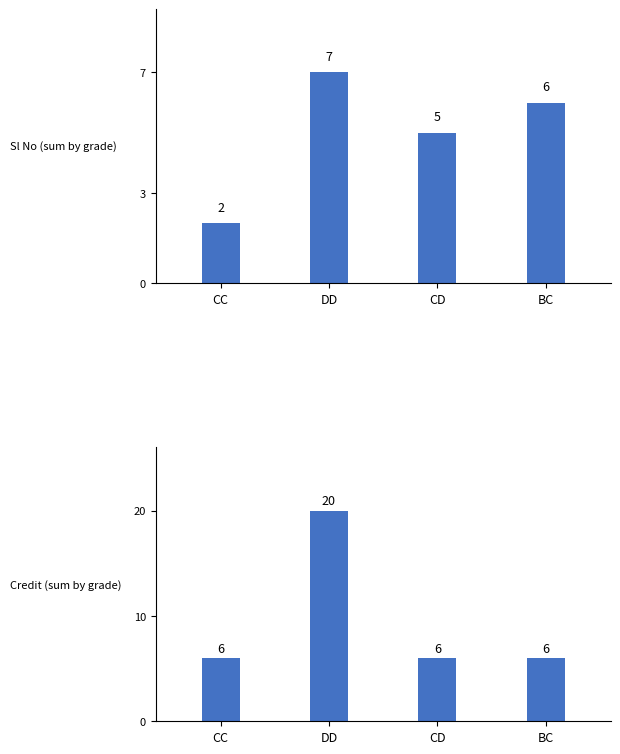

How many data points in Sl No (sum by grade) are above 6?

1